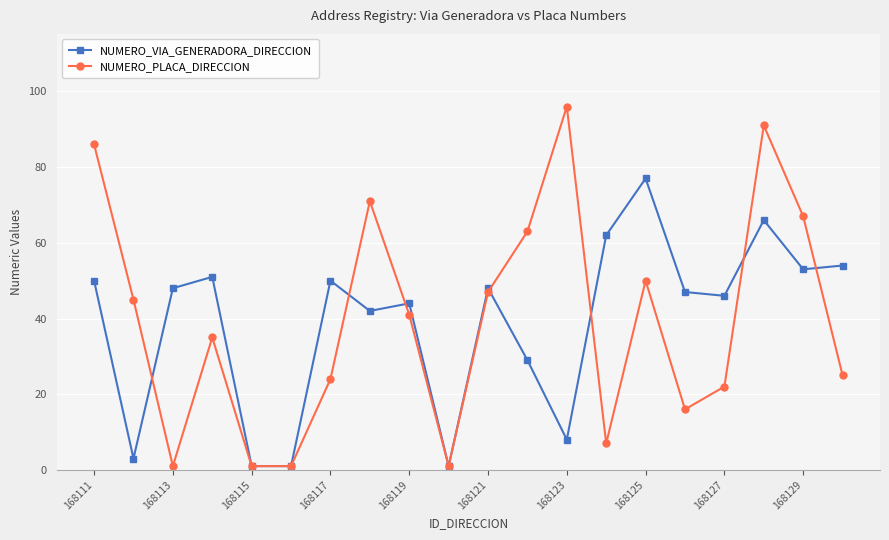

Which series has the largest range (max minus min)?

NUMERO_PLACA_DIRECCION